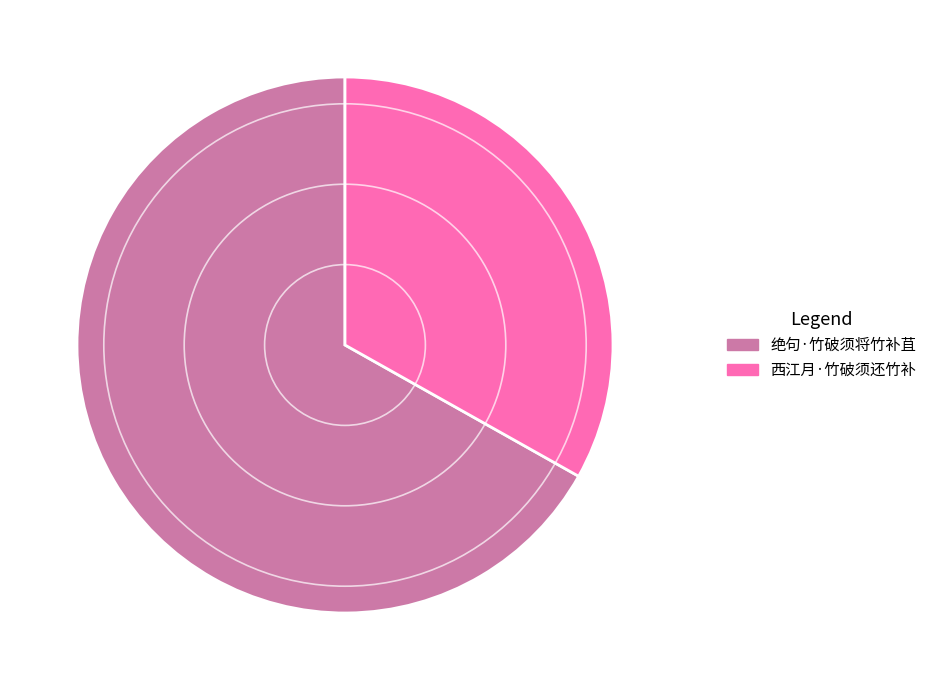

Is there any slice that represents more than half of the pie?

Yes